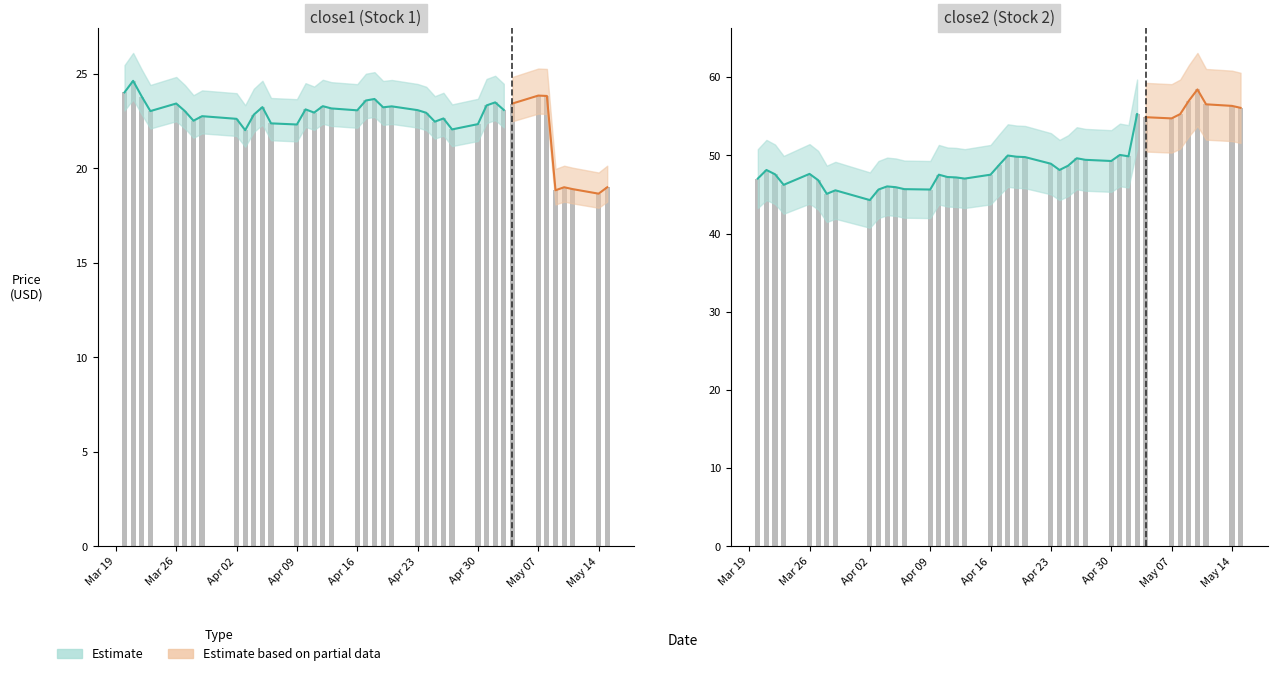

What is the value of the close1 bar at the 24th from the left?

23.1